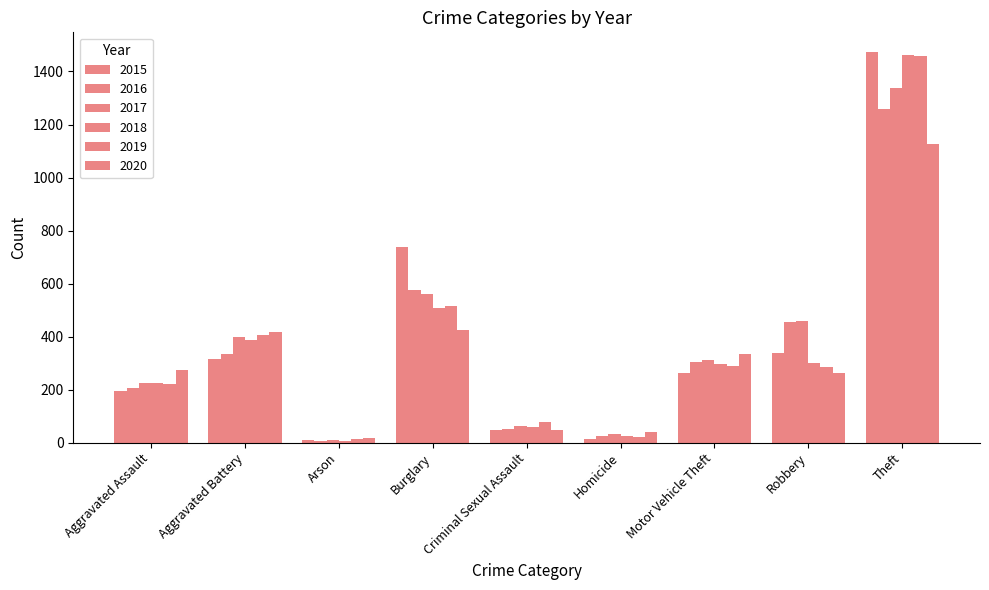

Is the value of 2020 at Burglary greater than the value of 2015 at Aggravated Assault?

Yes